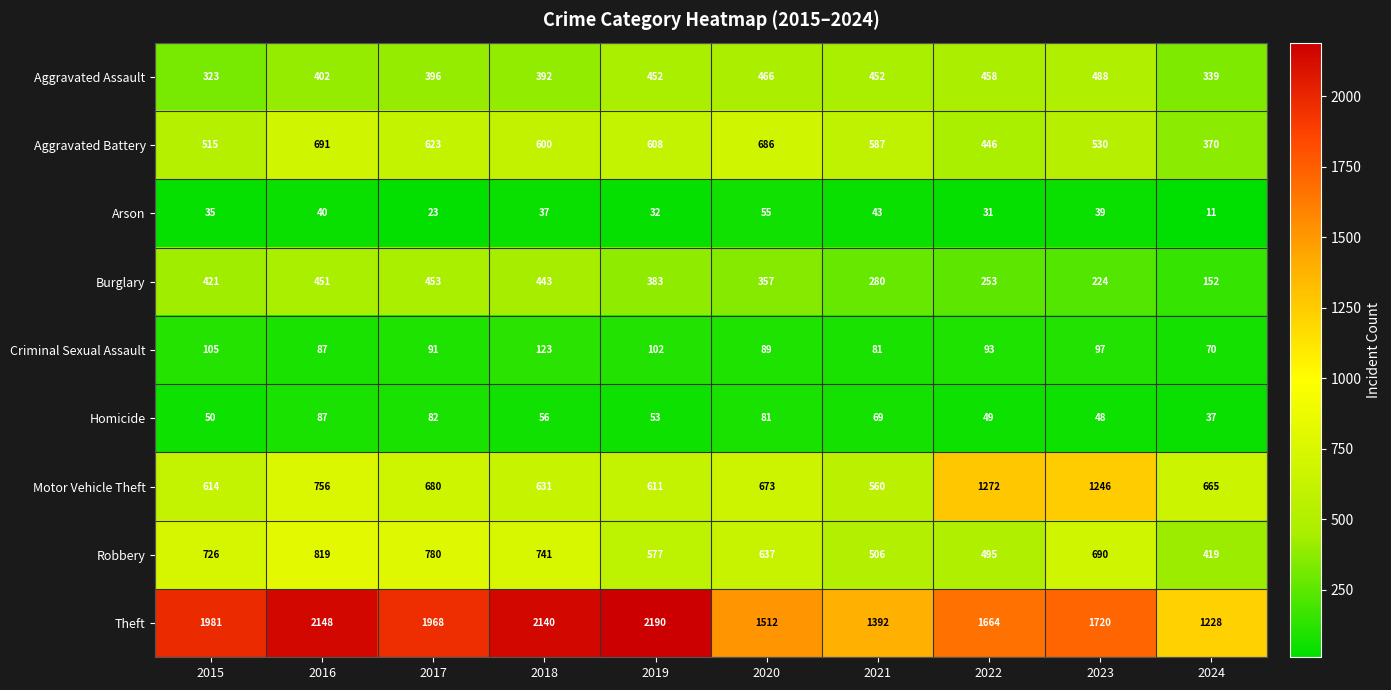

Which series has the largest total across all categories?

Theft